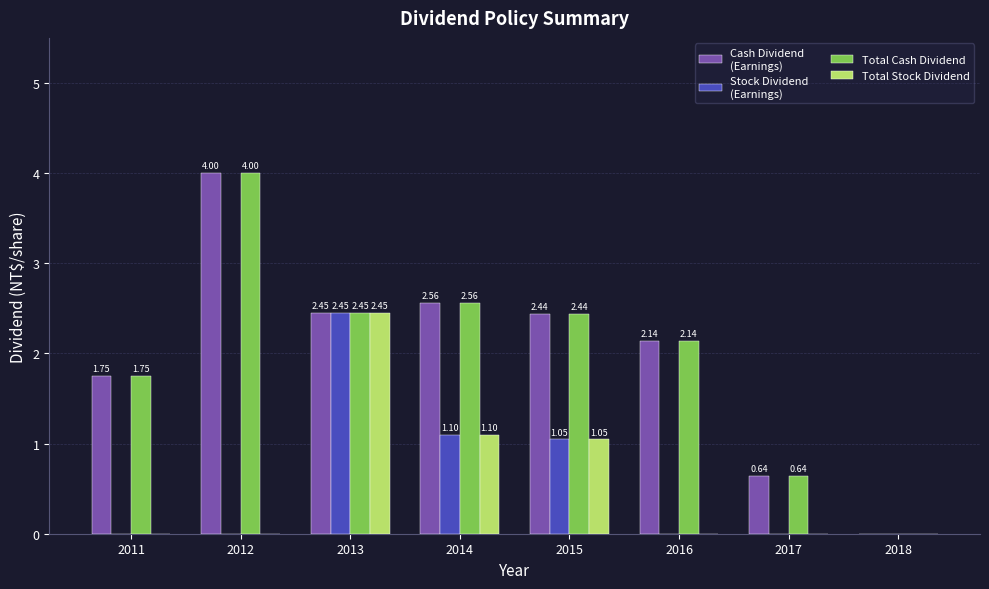

How many categories are shown in the chart?

8